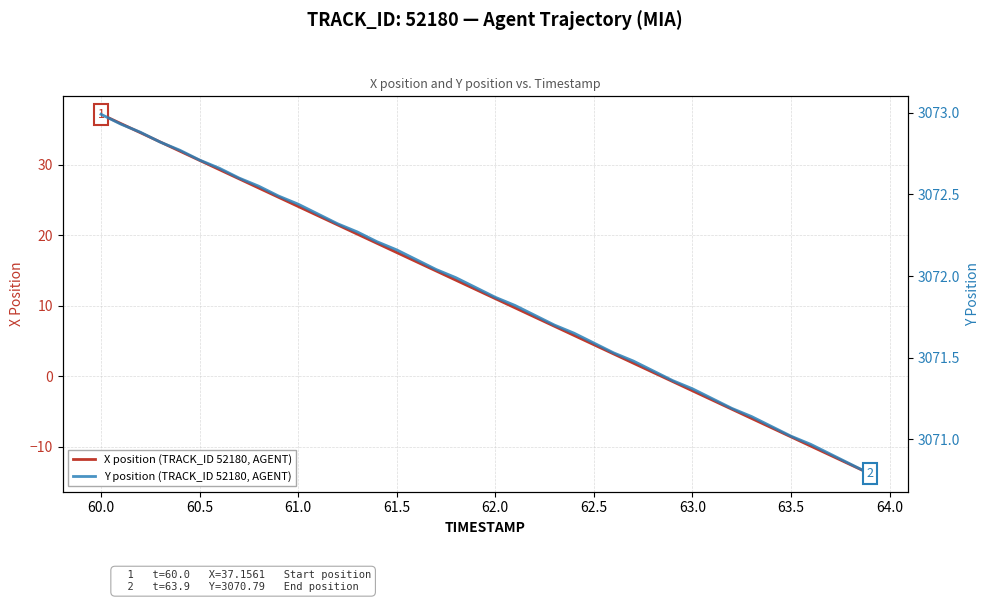

Which category has the highest value in the X position (TRACK_ID 52180, AGENT) series?

60.0